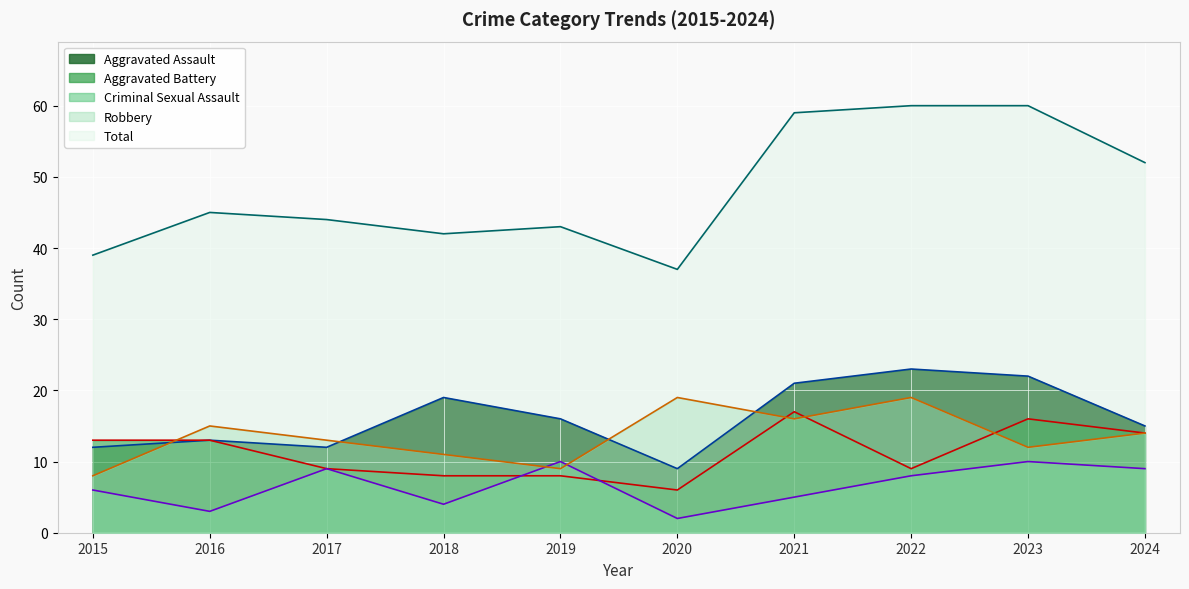

At how many categories does at least one series exceed 29?

10